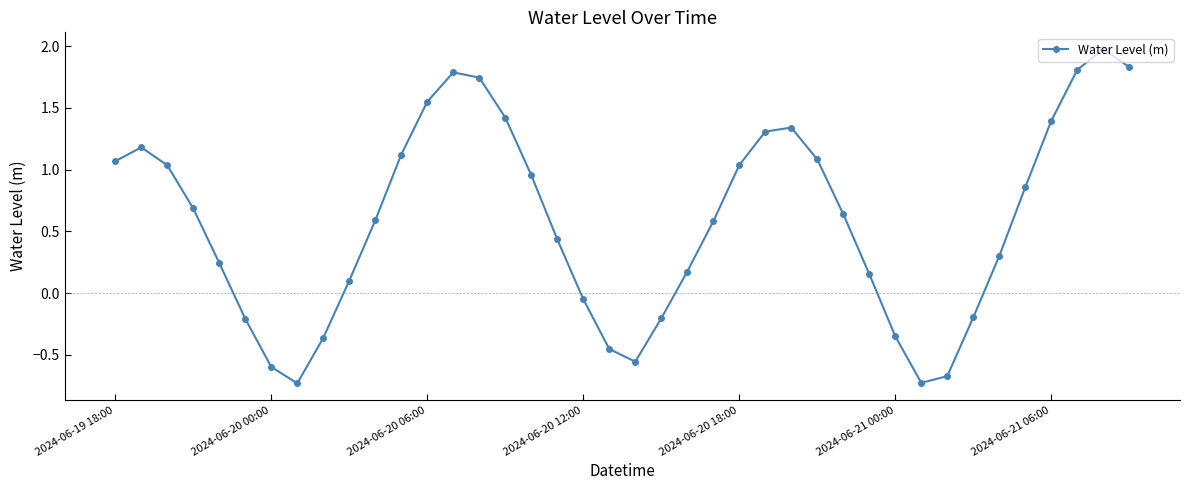

What is the difference between the maximum and minimum values?

2.7